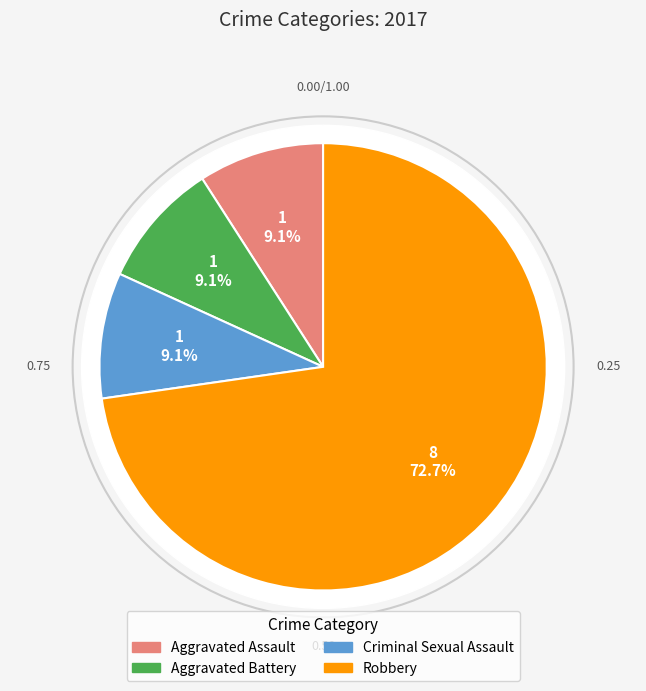

How many slices are in this pie chart?

4